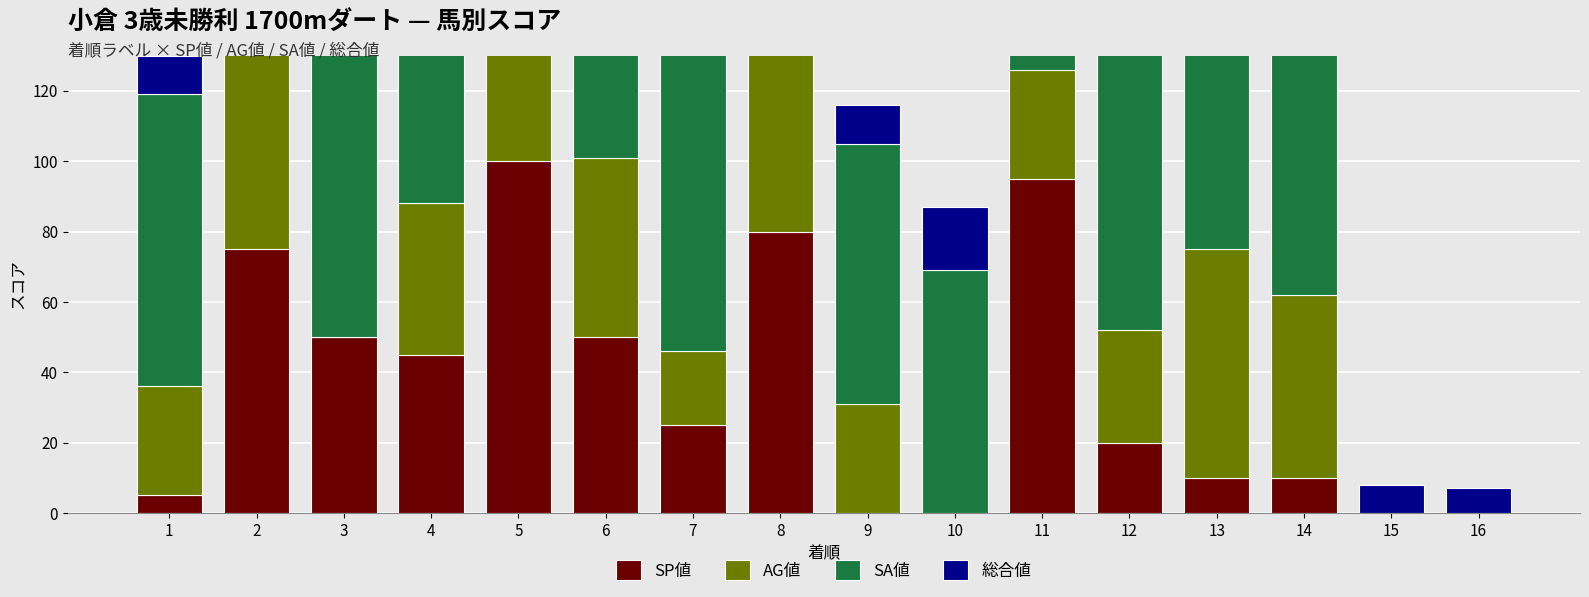

What is the average value of the 総合値 series?

21